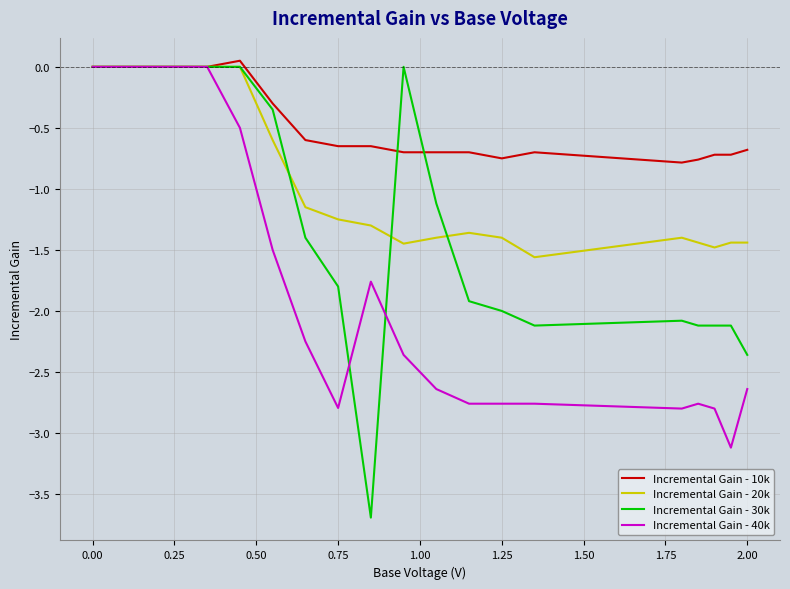

Which series has the largest total across all categories?

Incremental Gain - 10k